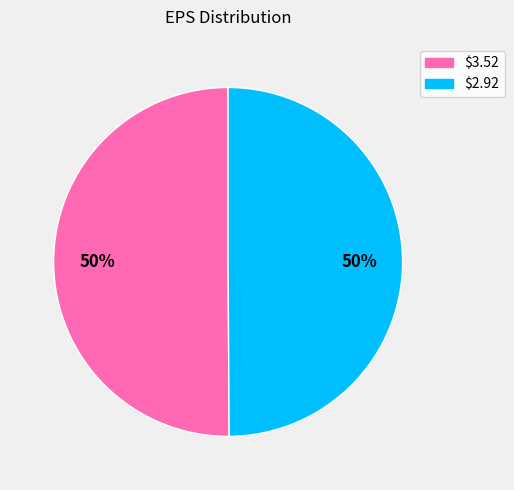

What percentage is the $2.92 slice, to the nearest percent?

50%